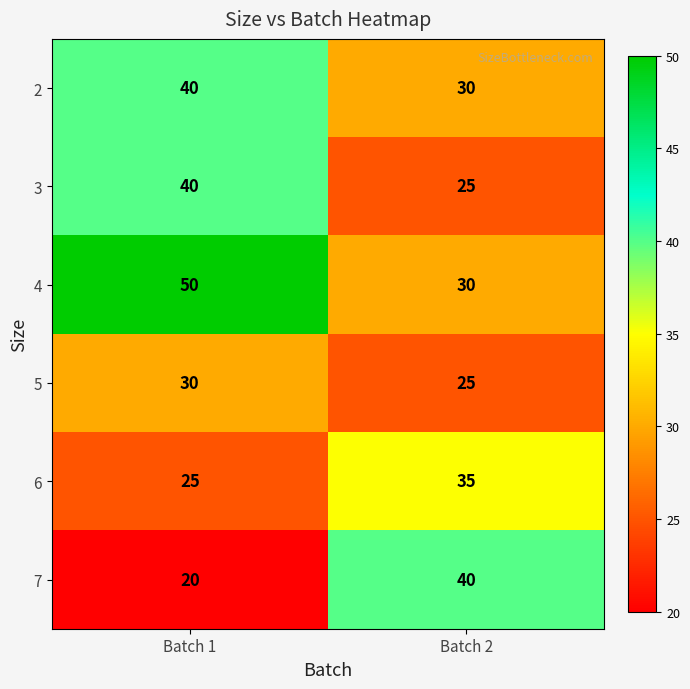

Where is 3 nearest to the value 32?

Batch 2